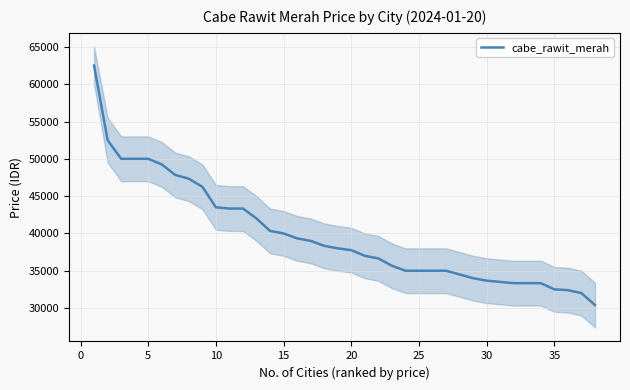

What is the maximum value shown in the chart?

62500